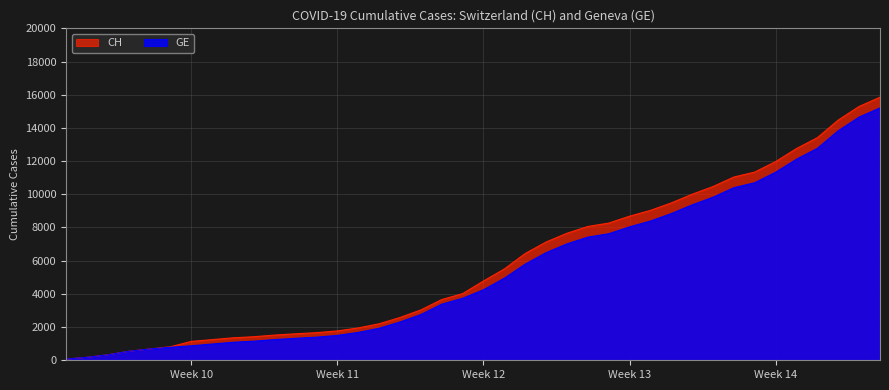

How many lines are shown in the chart?

2